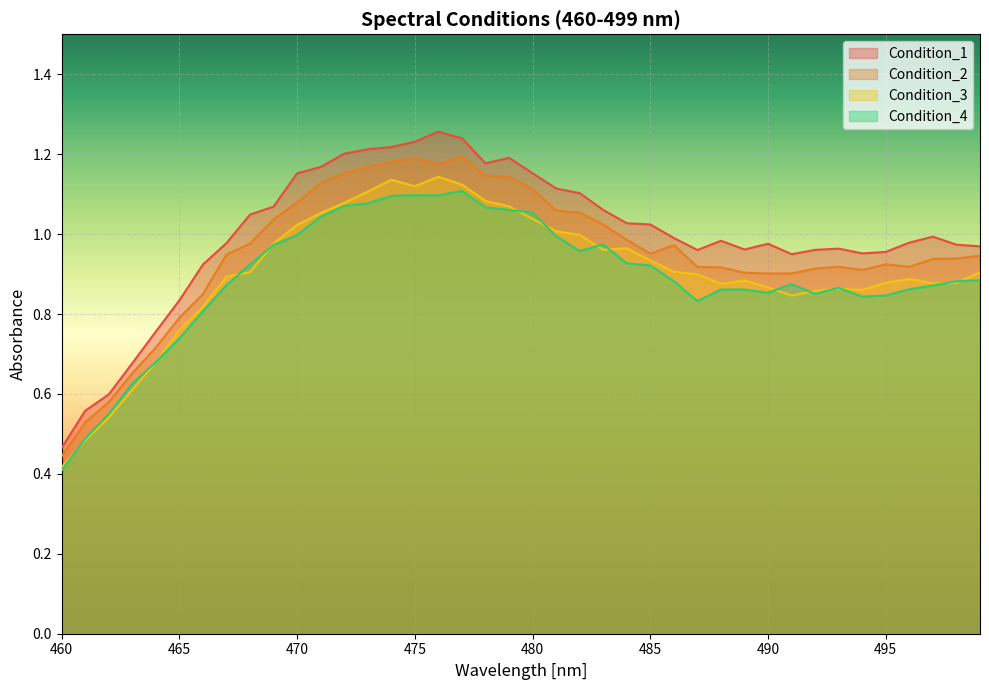

What is the value of the Condition_2 point at the 30th from the left?

0.9